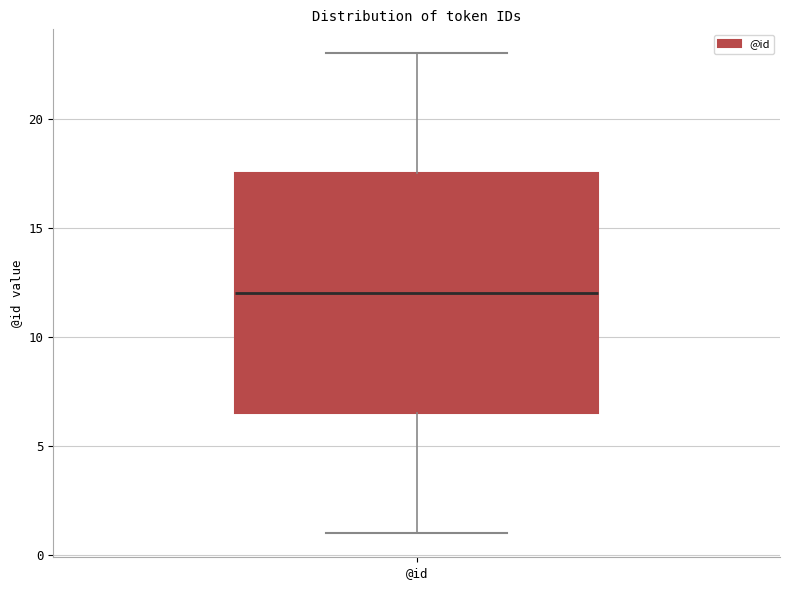

Transcribe this box plot: give where the median line is, the range the box spans, and where the two whiskers end, as read against the y-axis. The values are not printed on the chart, so give them approximately, as read against the axis.

median 12.0, box 6.5 to 17.5, whiskers 1.0 to 23.0